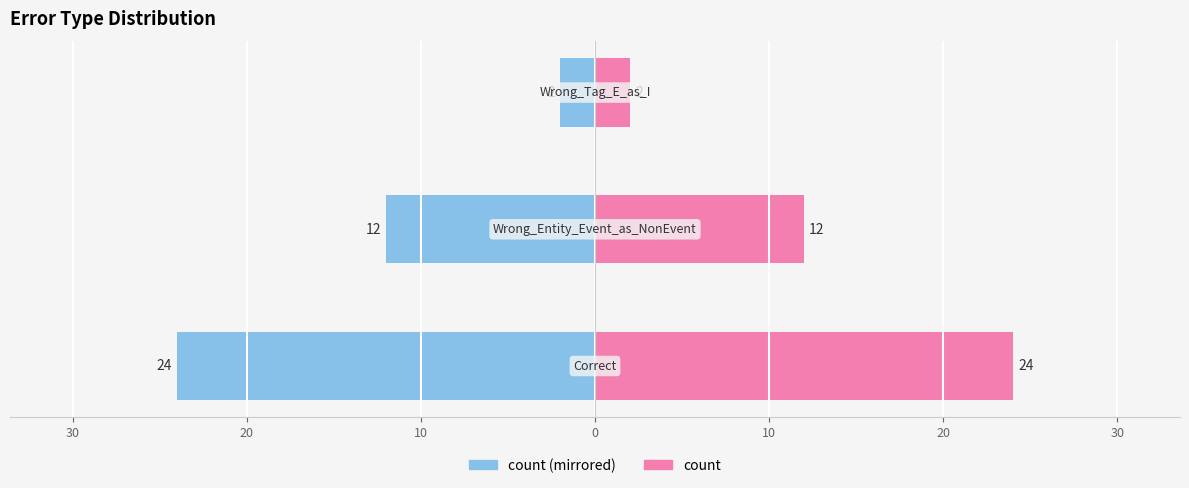

Are the bars grouped side by side (vs. stacked)?

Yes